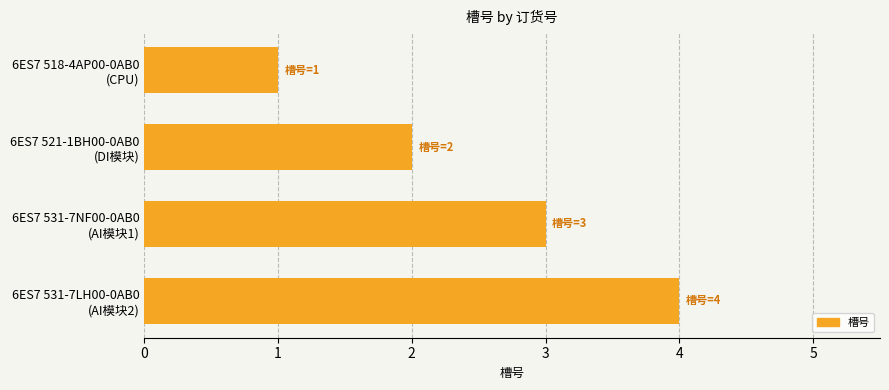

How many series are shown in this chart?

1